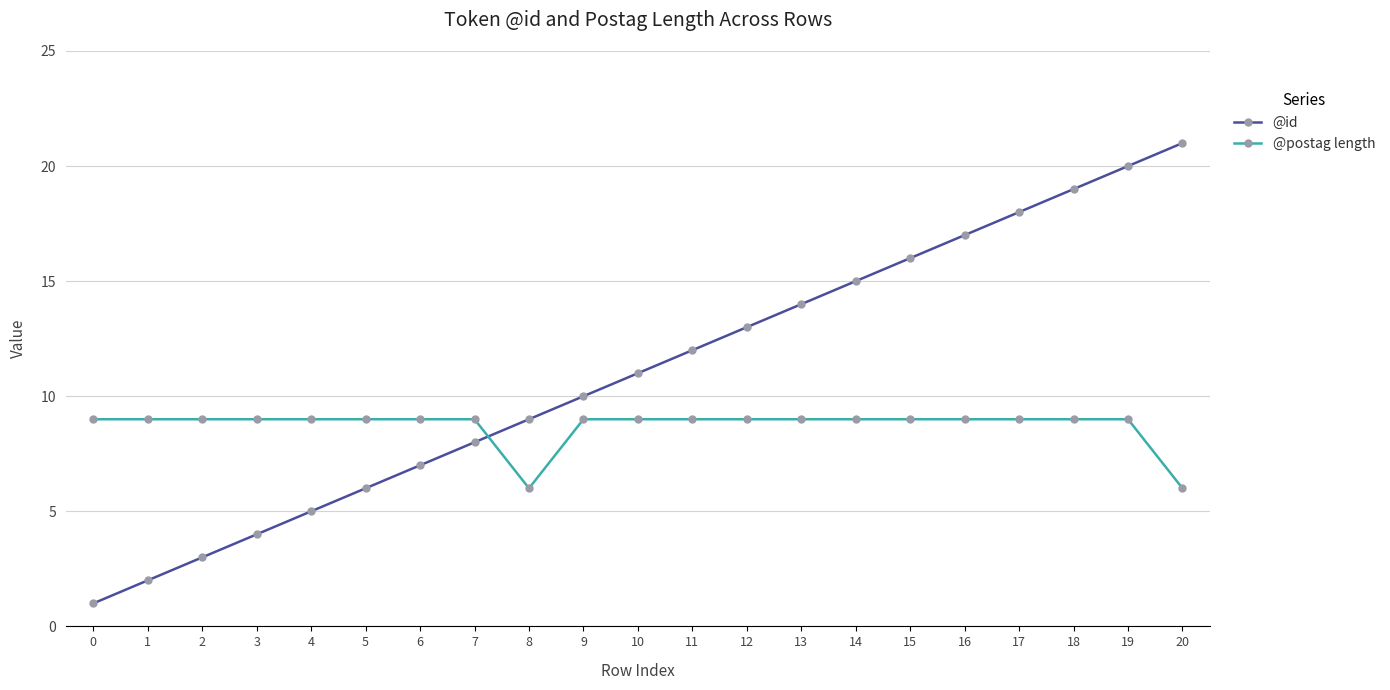

Which series has the widest spread of values?

@id